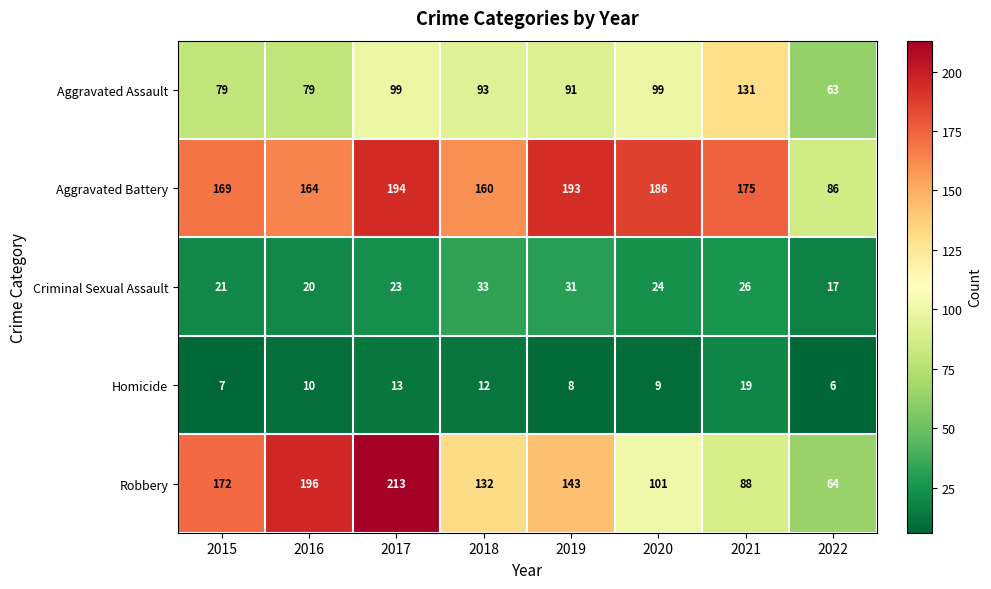

Where does the Criminal Sexual Assault series first go above 24?

2018